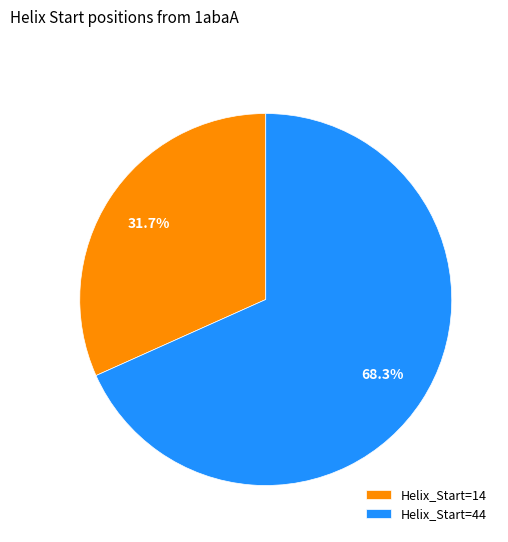

What is the total percentage of Helix_Start=14 and Helix_Start=44?

100.0%